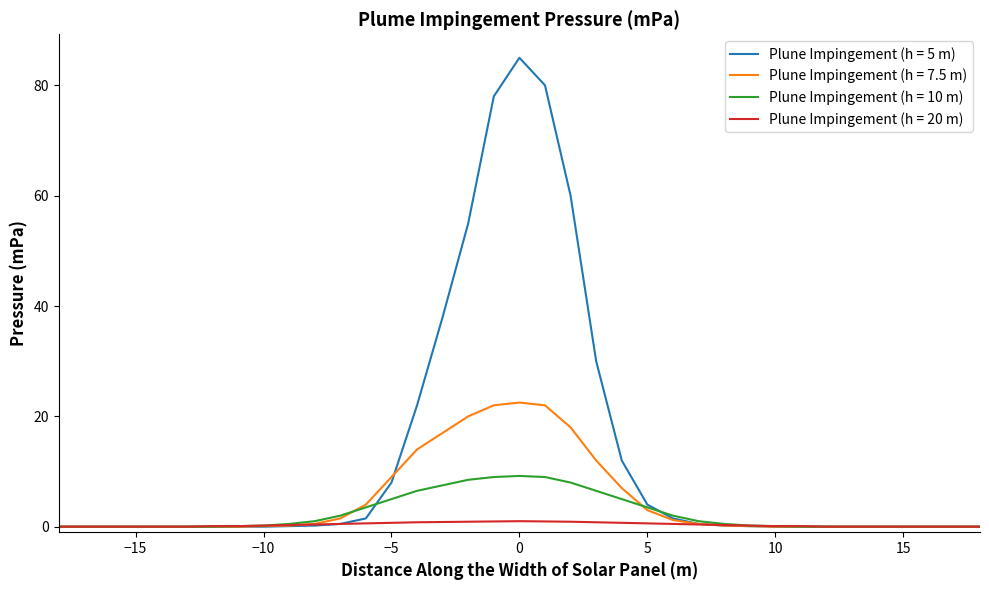

What is the average value of the Plune Impingement (h = 10 m) series?

2.4